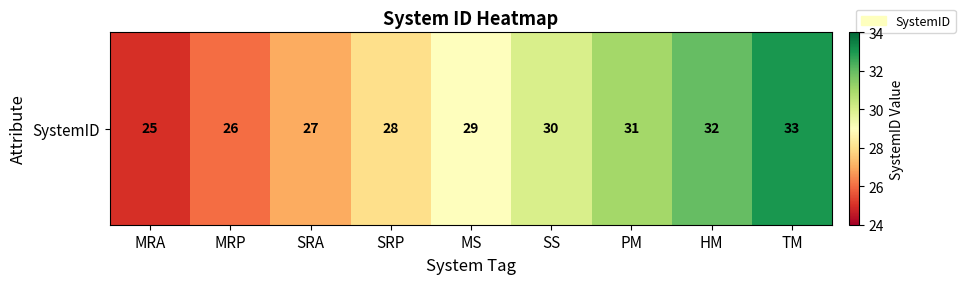

Reading left to right, extract all data points from this chart.

MRA=25	MRP=26	SRA=27	SRP=28	MS=29	SS=30	PM=31	HM=32	TM=33